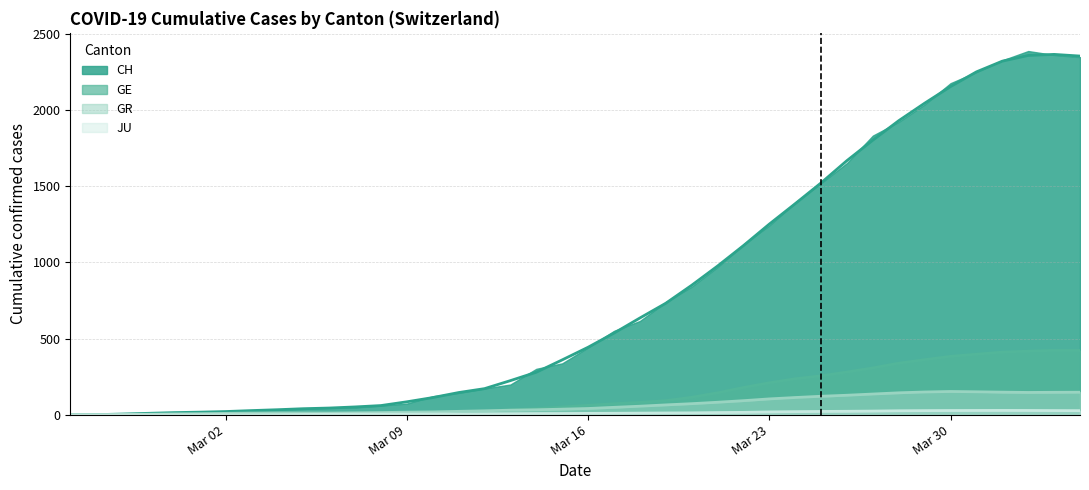

Where does the GE series first go above 62?

Mar 16